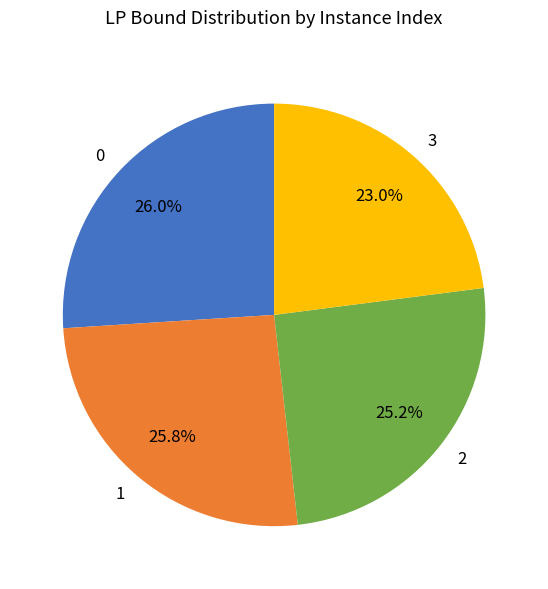

To the nearest percent, what portion does 3 represent?

23%